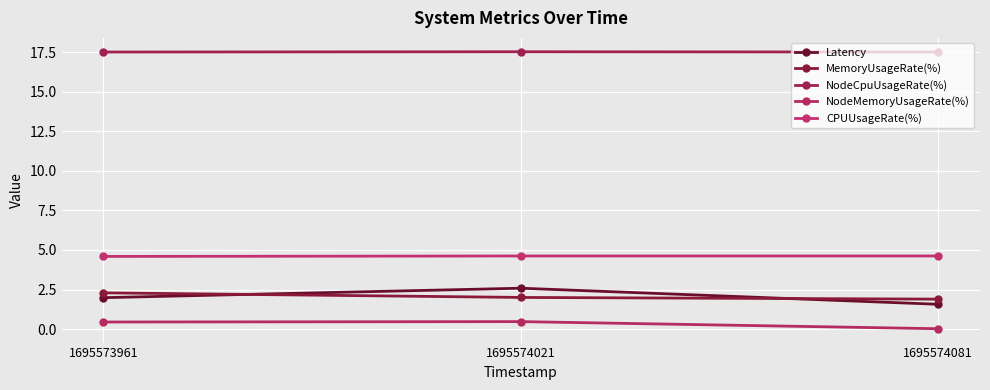

Which series has the largest total across all categories?

NodeCpuUsageRate(%)